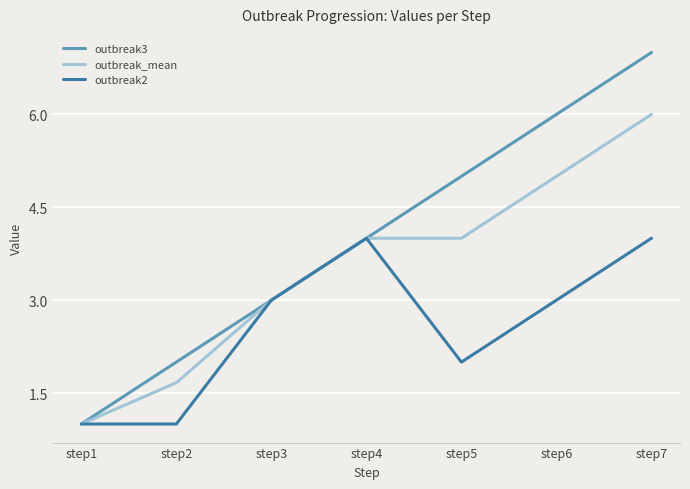

What is the sum of the outbreak2 values at step6 and step2?

4.0